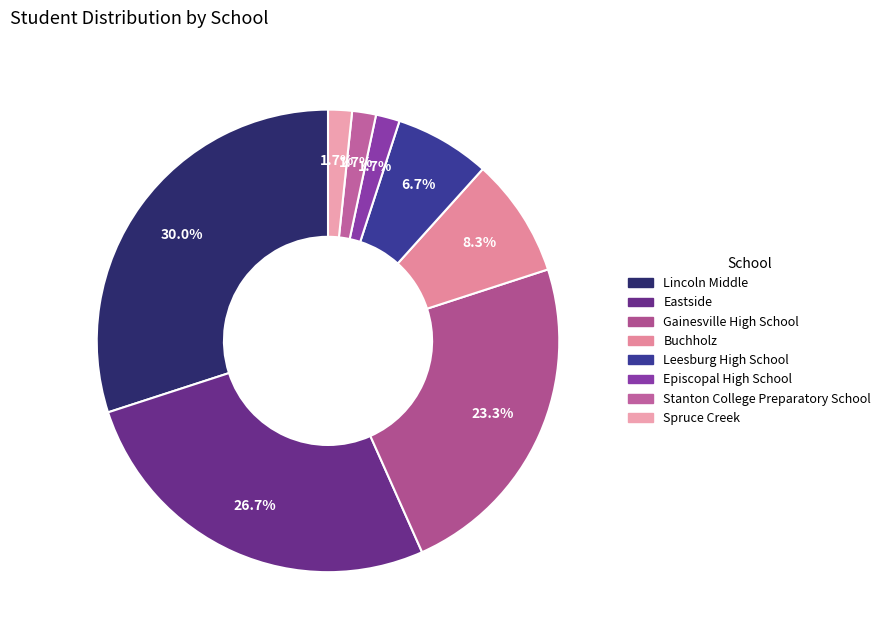

How many slices are in this pie chart?

8